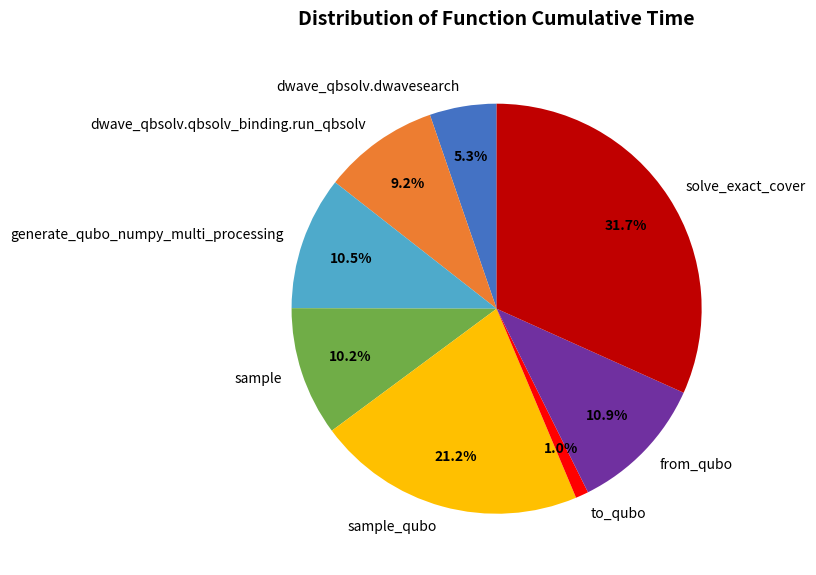

To the nearest percent, what is the average slice percentage?

12%